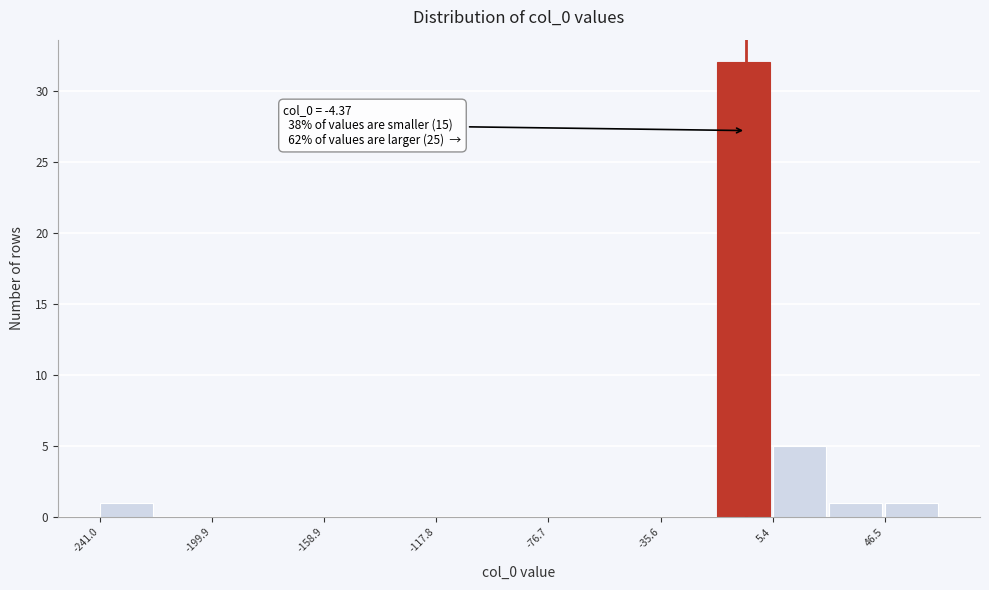

Which range on the x-axis has the tallest bar?

-15 to 5